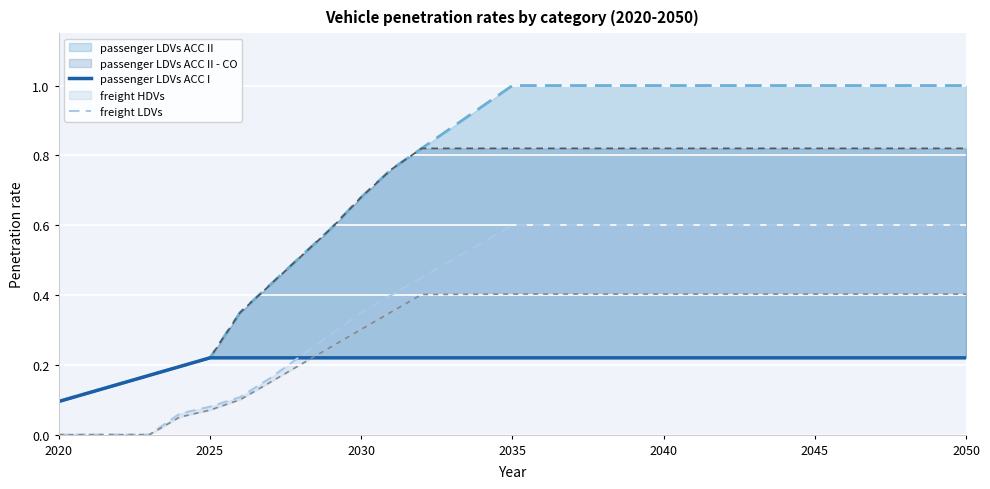

Count the passenger LDVs ACC I values in the range 0 to 1.

31